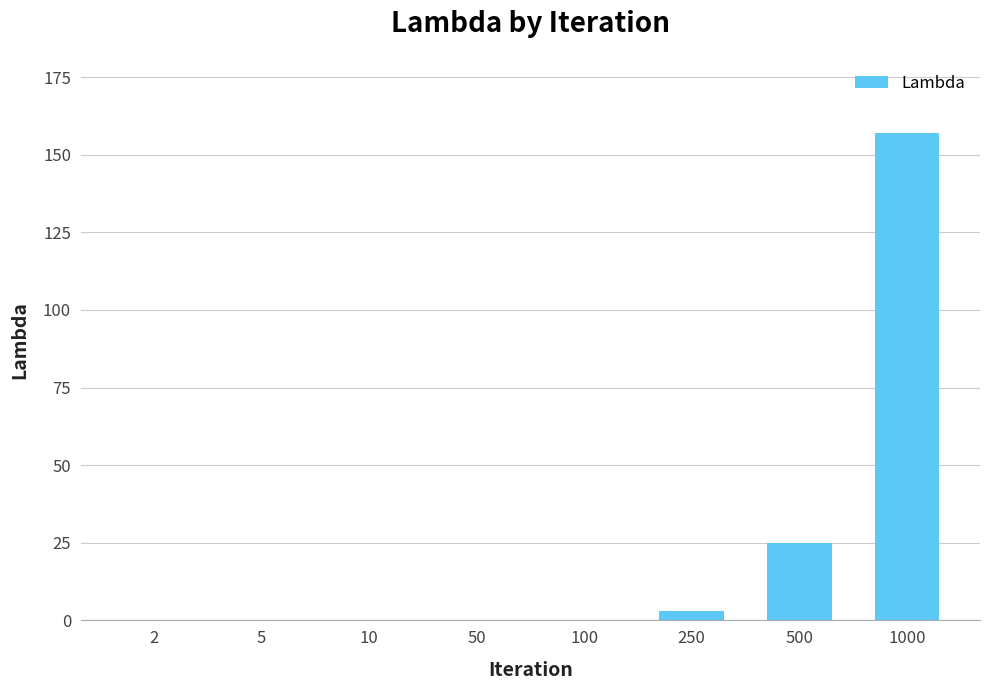

How many data points does each series have?

8